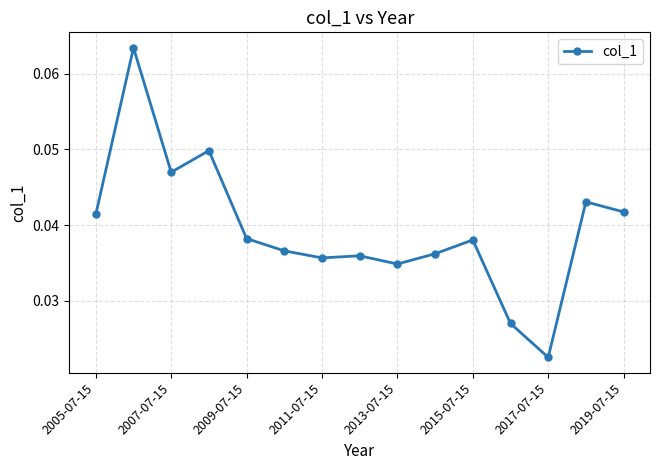

How many values are between 0 and 1?

15